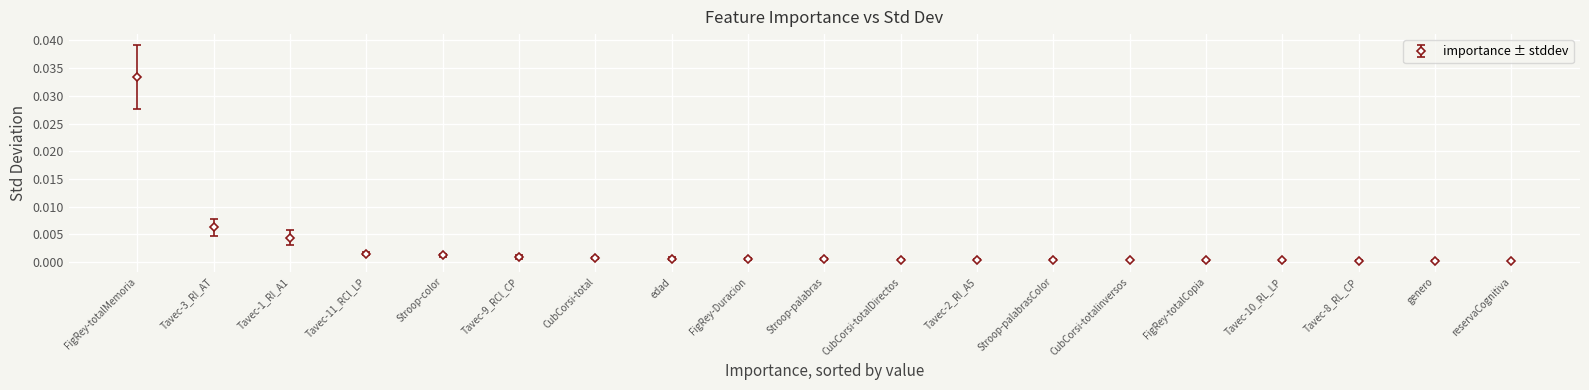

What is the label of the 6th point from the right?

CubCorsi-totalinversos